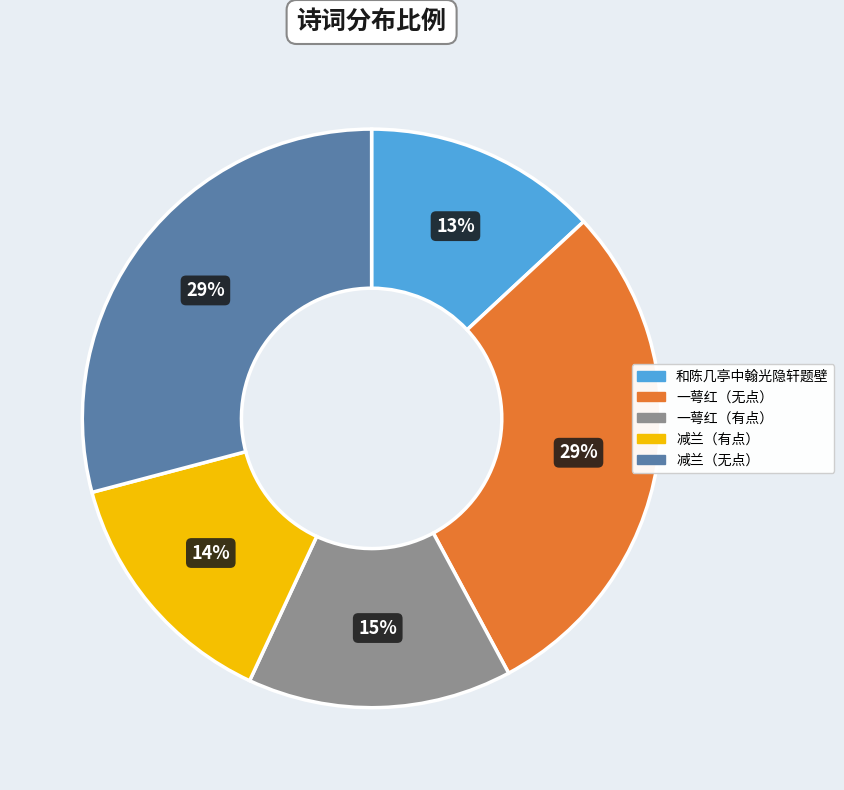

To the nearest percent, what is the difference between the largest and smallest slice percentages?

16%